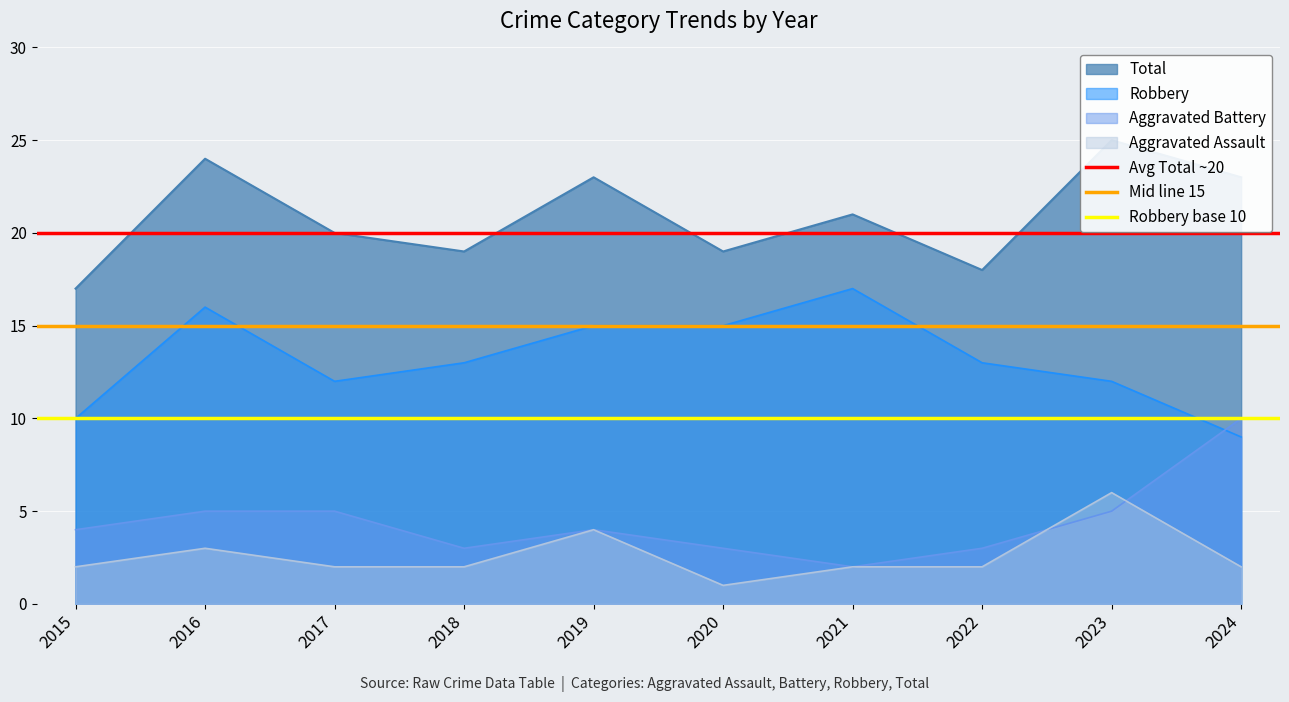

Is the value of Aggravated Assault at 2021 greater than the value of Robbery at 2016?

No